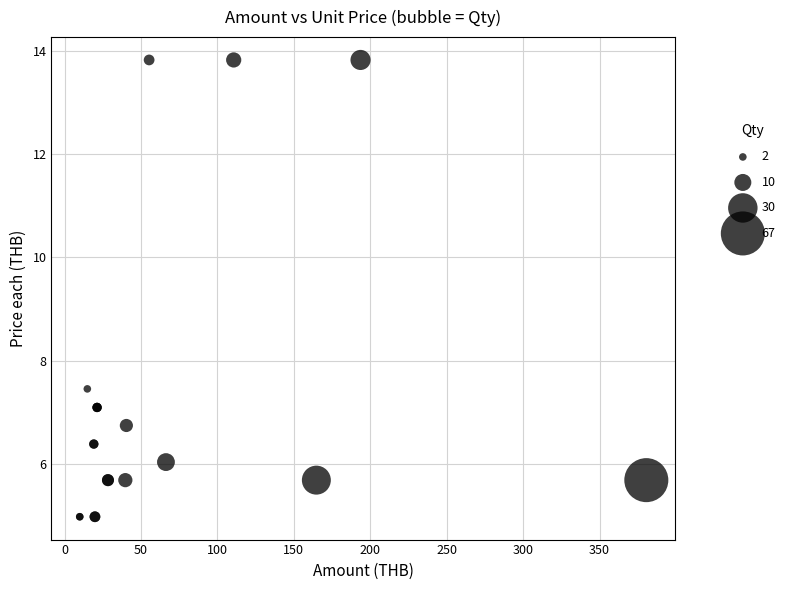

What Y value in the scatter plot is closest to 9?

7.5